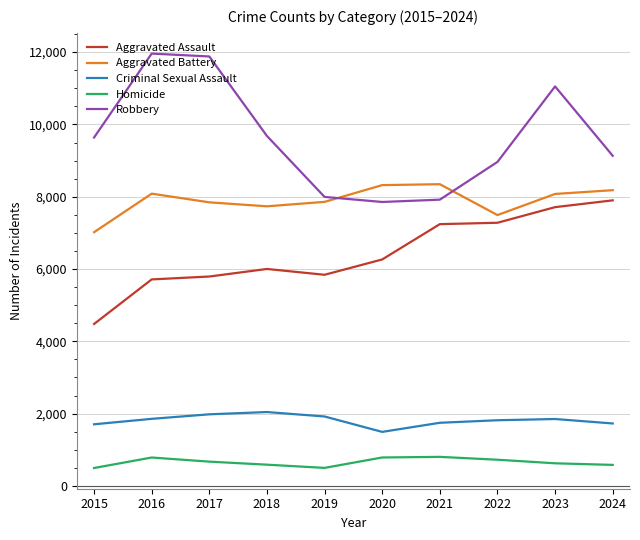

True or false: Homicide and Robbery cross at least once.

False